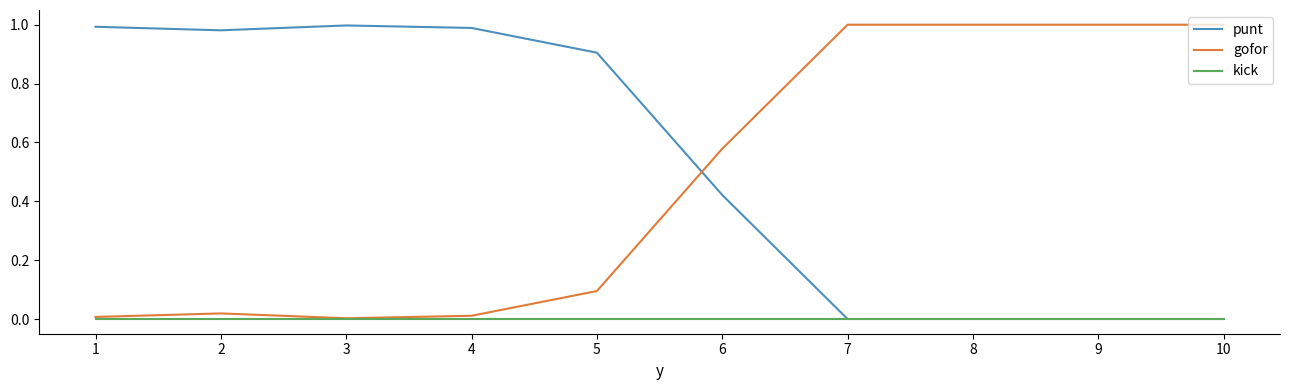

Which series has the largest total across all categories?

punt